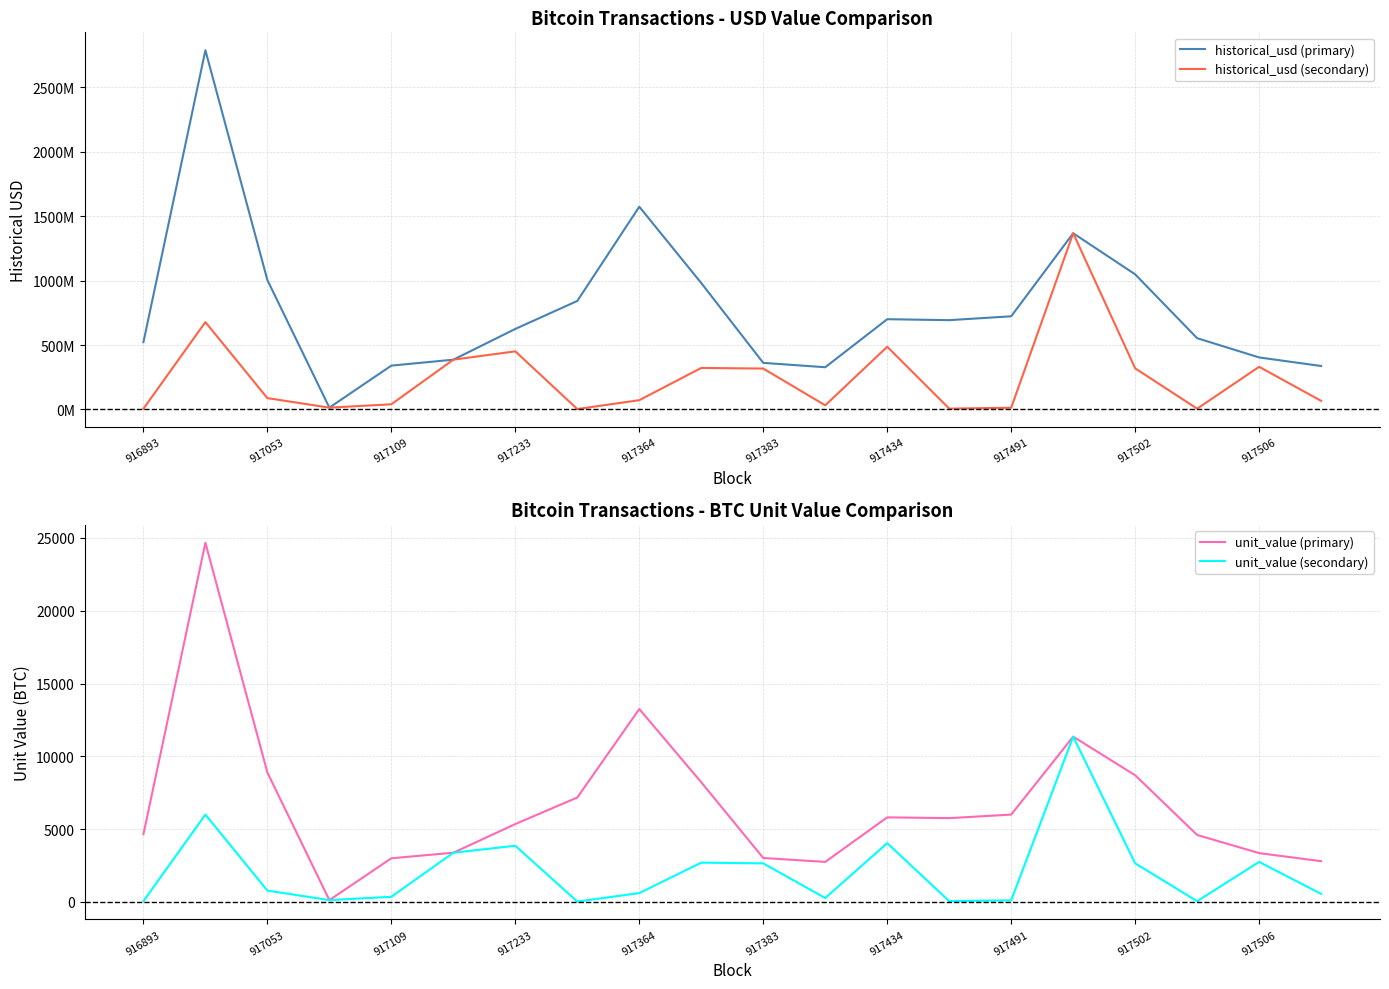

True or false: unit_value (secondary) has more than 2 points higher than both neighbors.

True